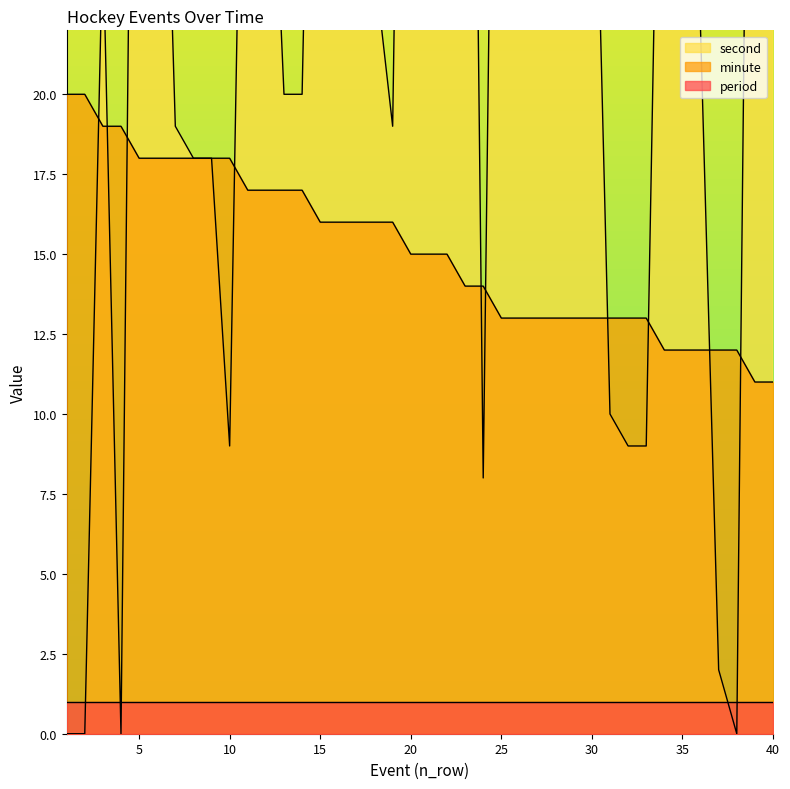

Which has a higher value, 17 or 24?

17